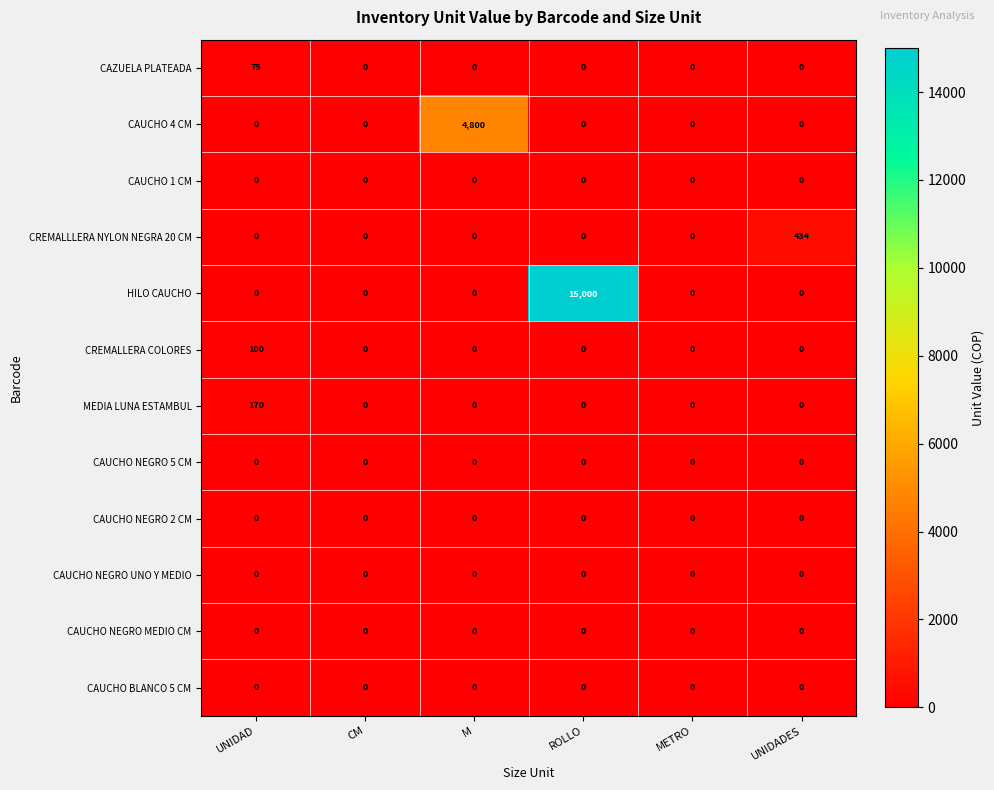

True or false: CAZUELA PLATEADA has a value of -41 at METRO.

False